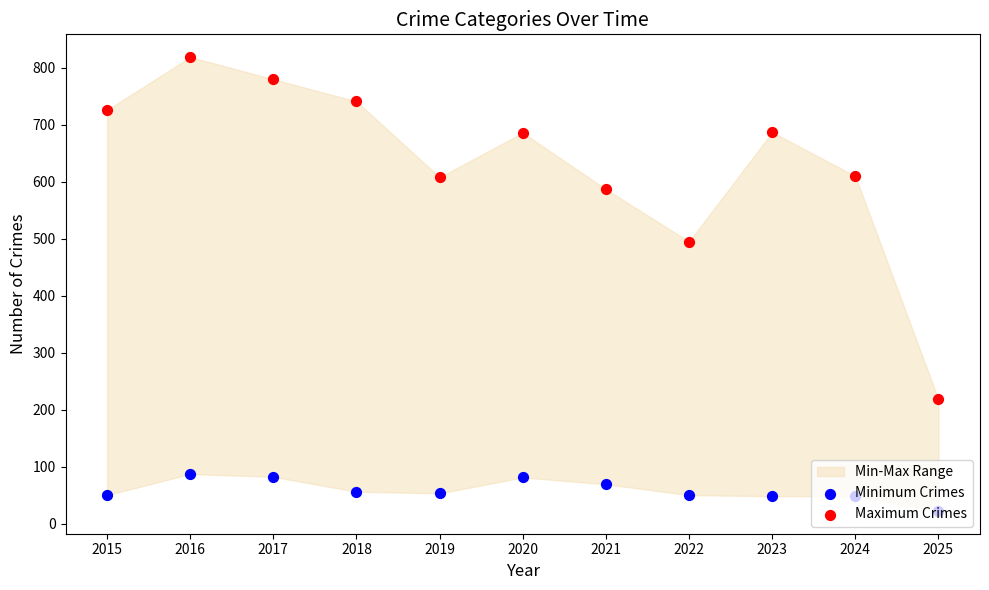

Is the value of Maximum Crimes at 2024 greater than the value of Minimum Crimes at 2018?

Yes